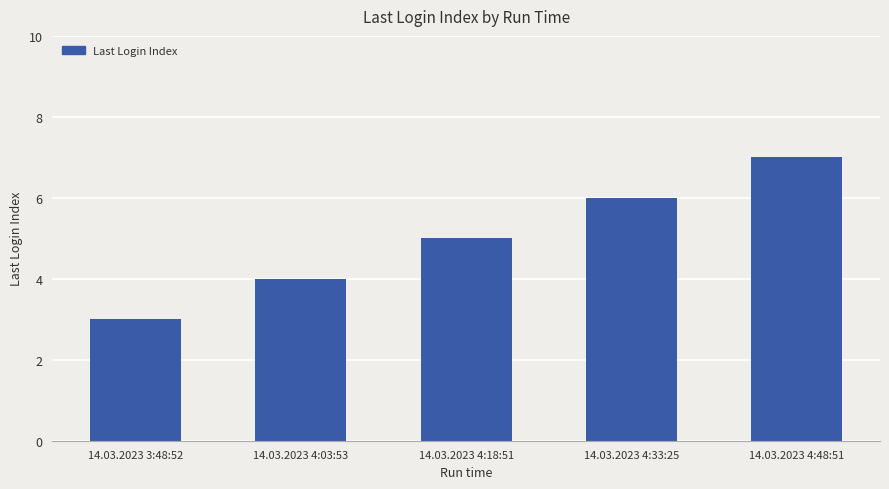

How many data points does each series have?

5